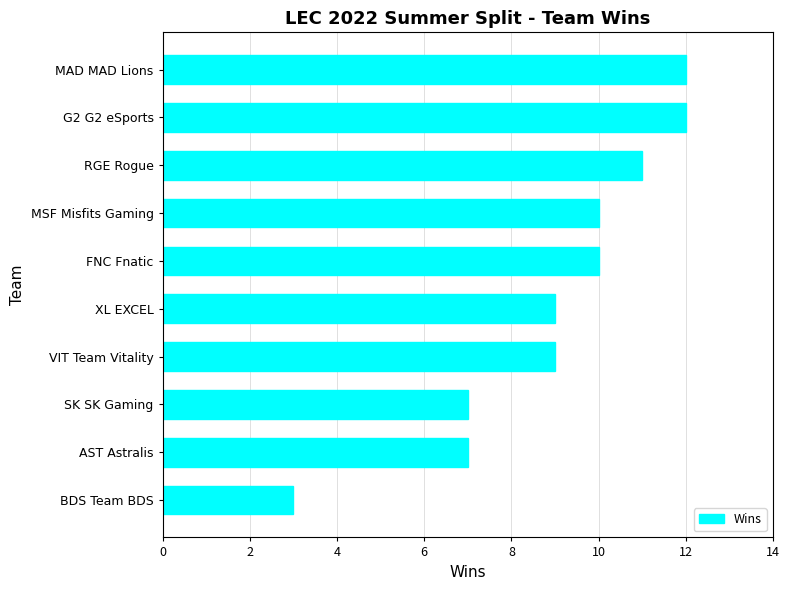

What value does the data have at XL EXCEL?

9